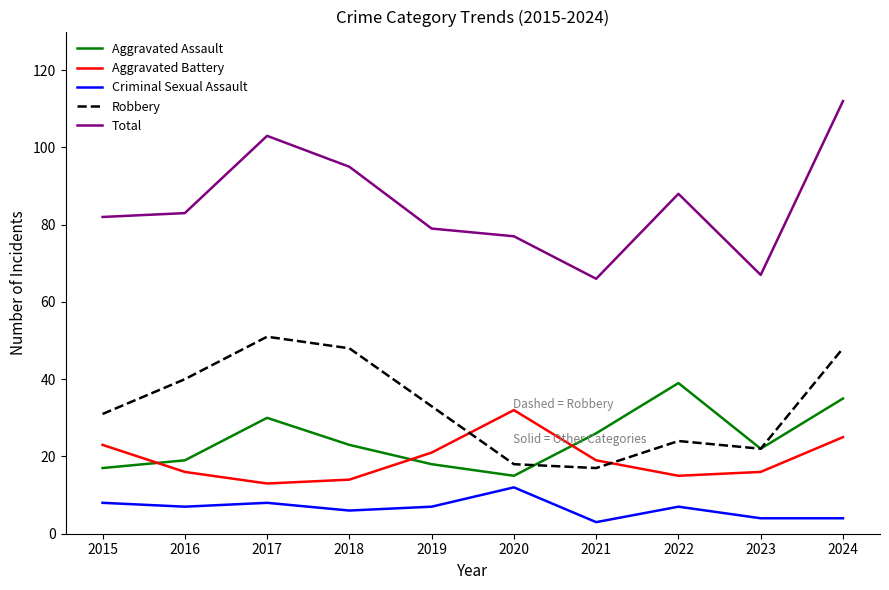

What value does the Criminal Sexual Assault series have at 2017?

8